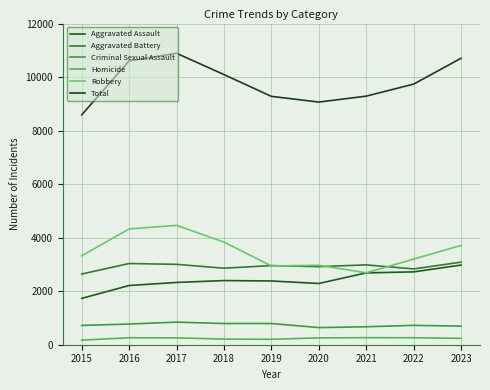

Which has a higher value, 2018 or 2021?

2021